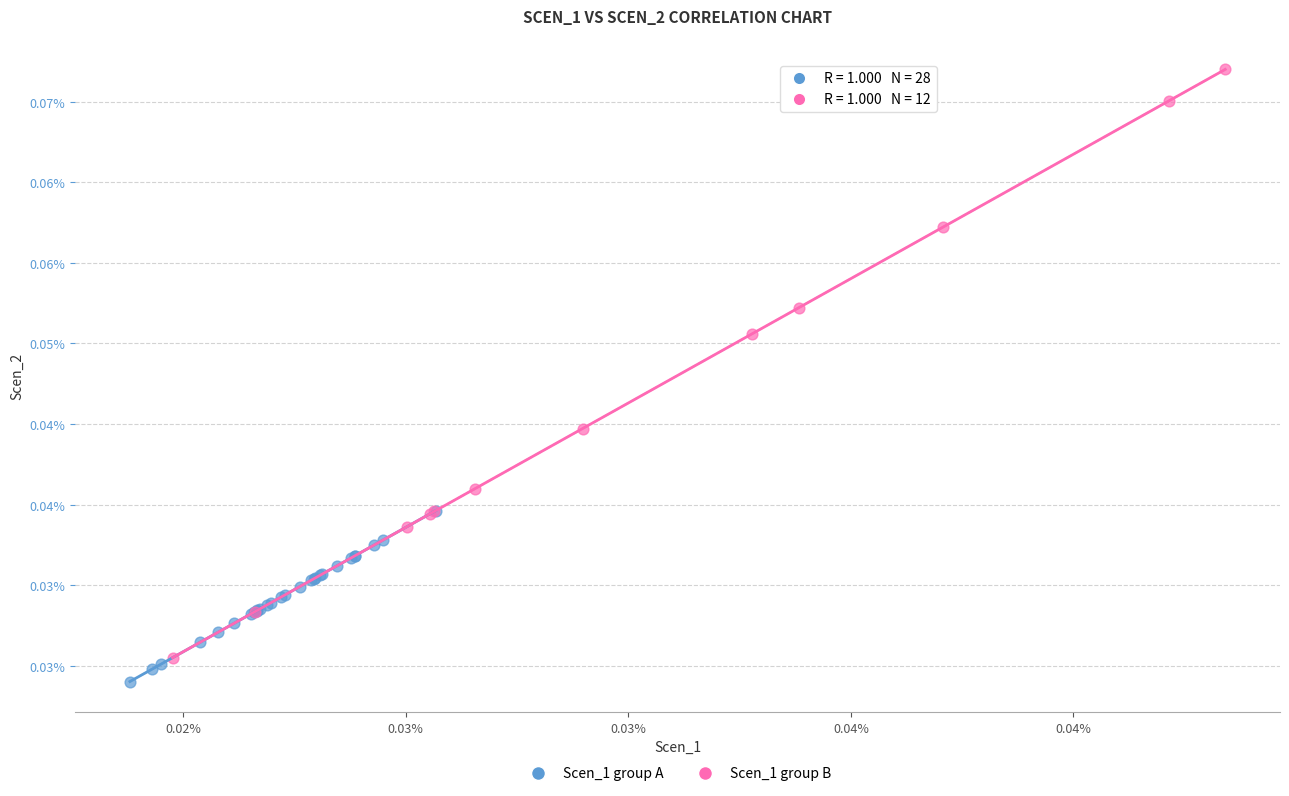

Which series reaches the maximum Y coordinate?

Scen_1 group B